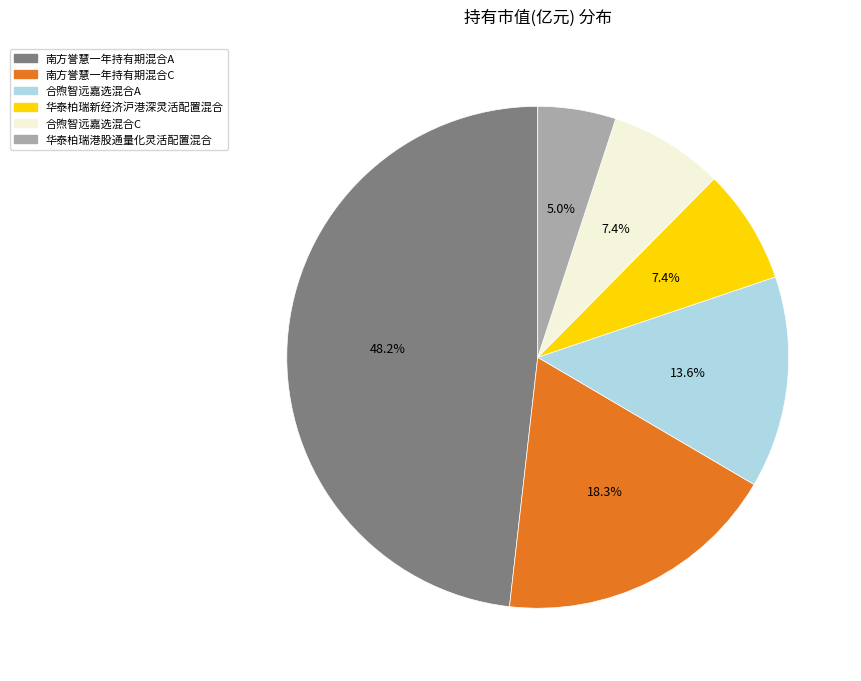

Which slice is the smallest?

华泰柏瑞港股通量化灵活配置混合